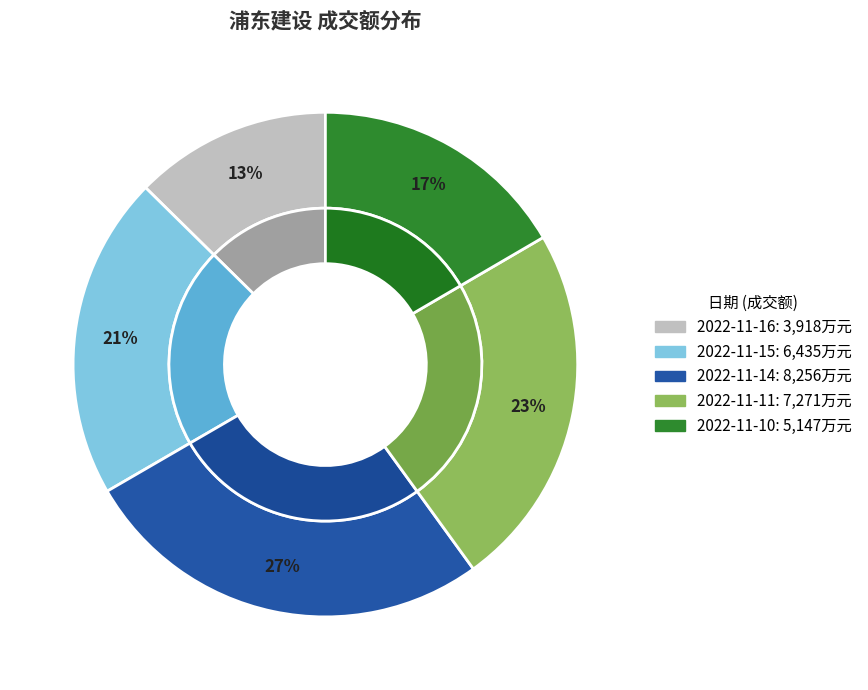

True or false: 2022-11-10 accounts for 10% of the total.

False